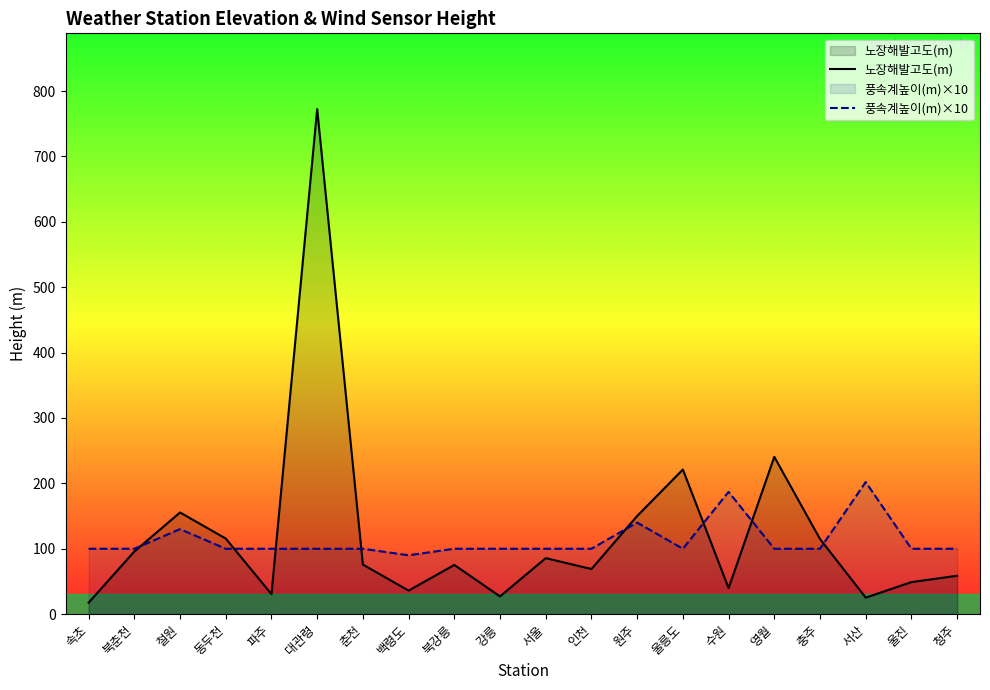

At which label does 노장해발고도(m) reach its minimum?

속초